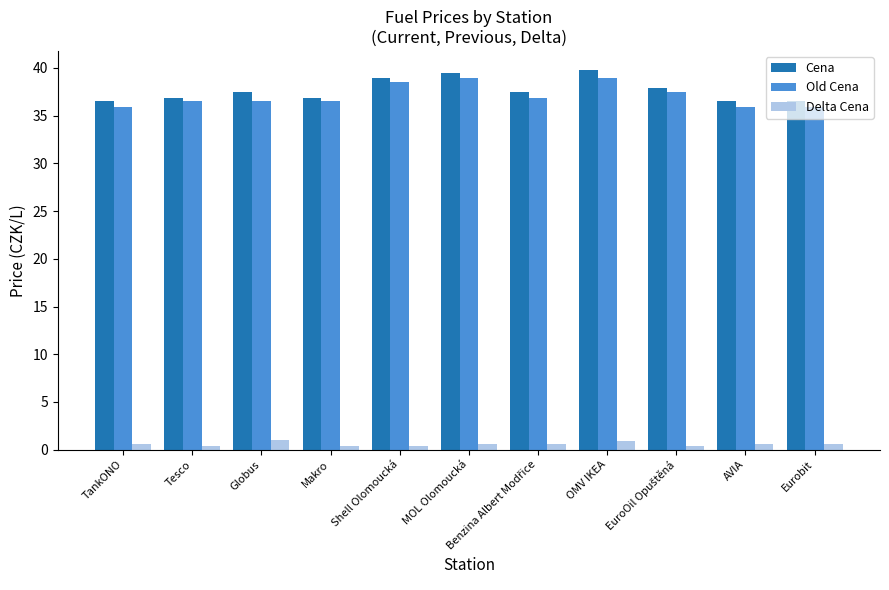

What is the minimum value for Cena?

36.5